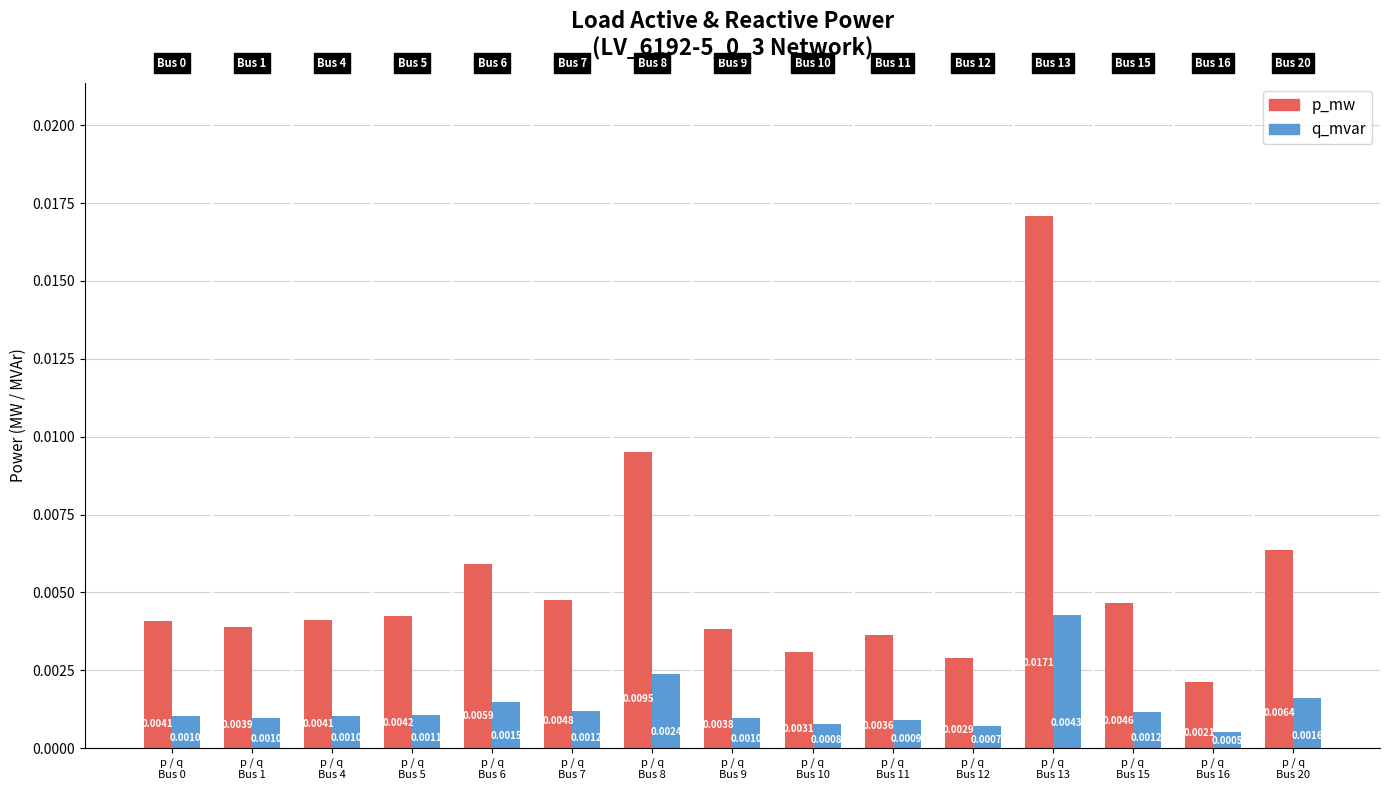

Which series changed the most between p / q
Bus 7 and p / q
Bus 8?

p_mw